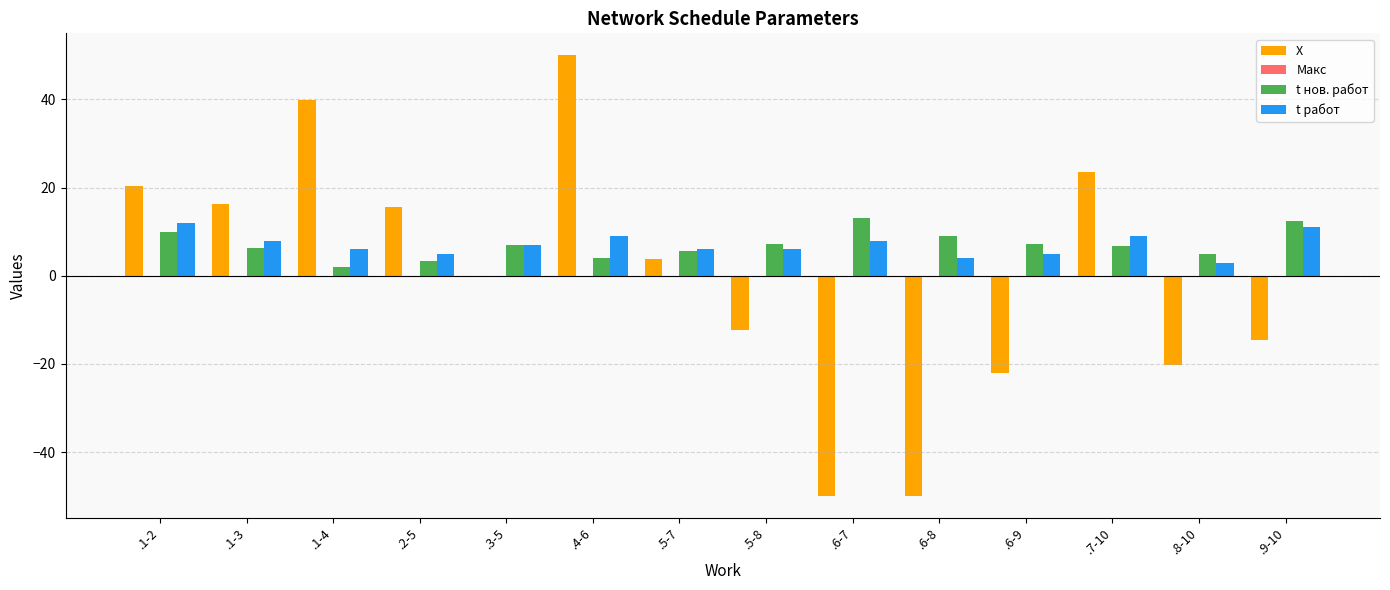

What is the sum of all t нов. работ values?

99.0